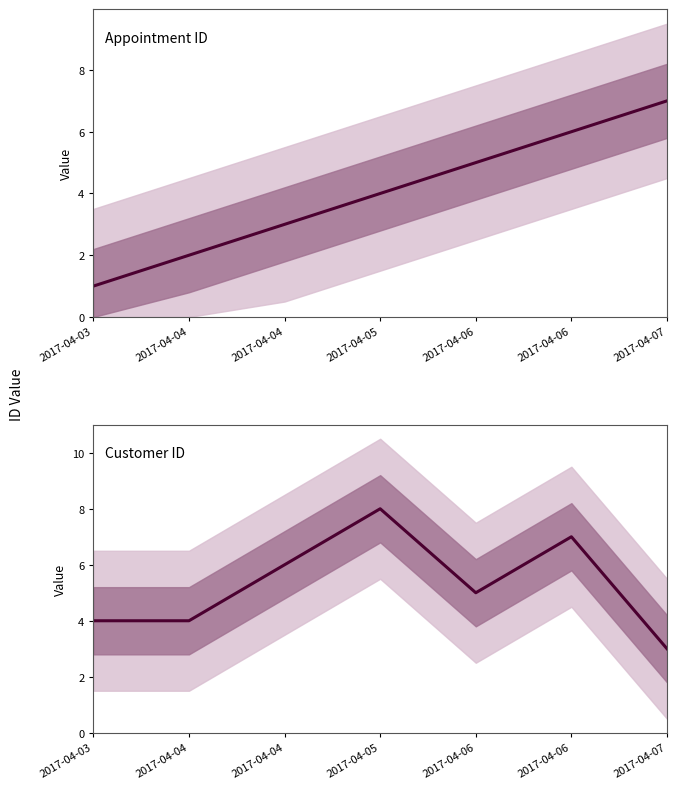

At which category is the sum across all series the highest?

2017-04-06